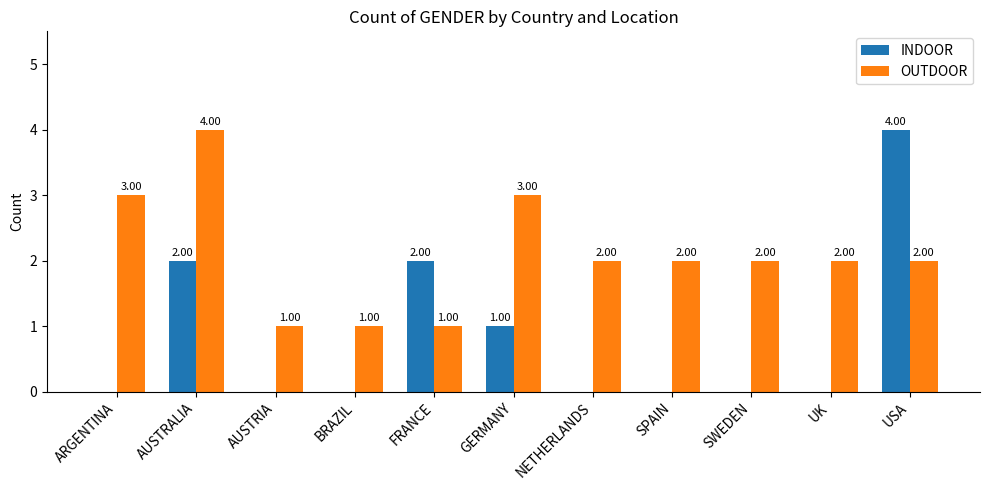

Does the chart contain stacked bars?

No